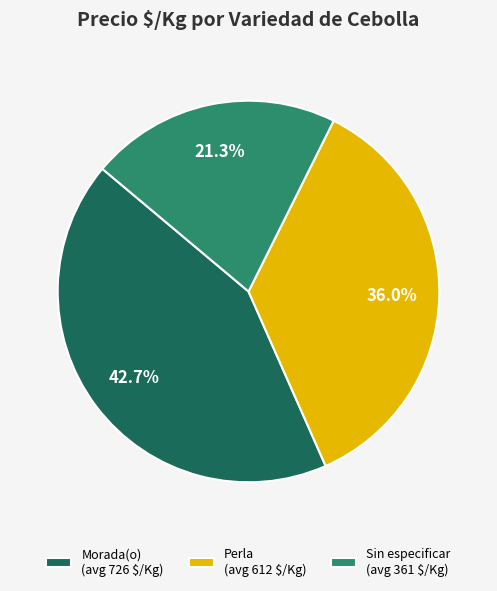

How much of the chart is everything except Sin especificar (avg 361 $/Kg)?

78.7%